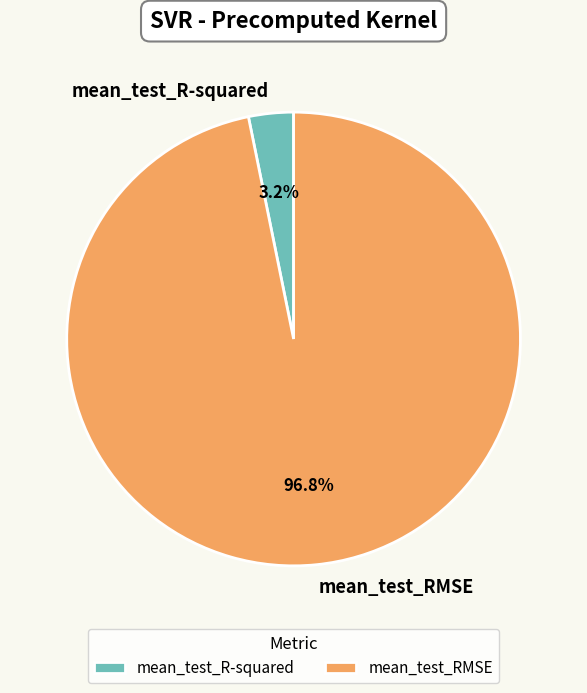

Between mean_test_R-squared and mean_test_RMSE, which is larger?

mean_test_RMSE